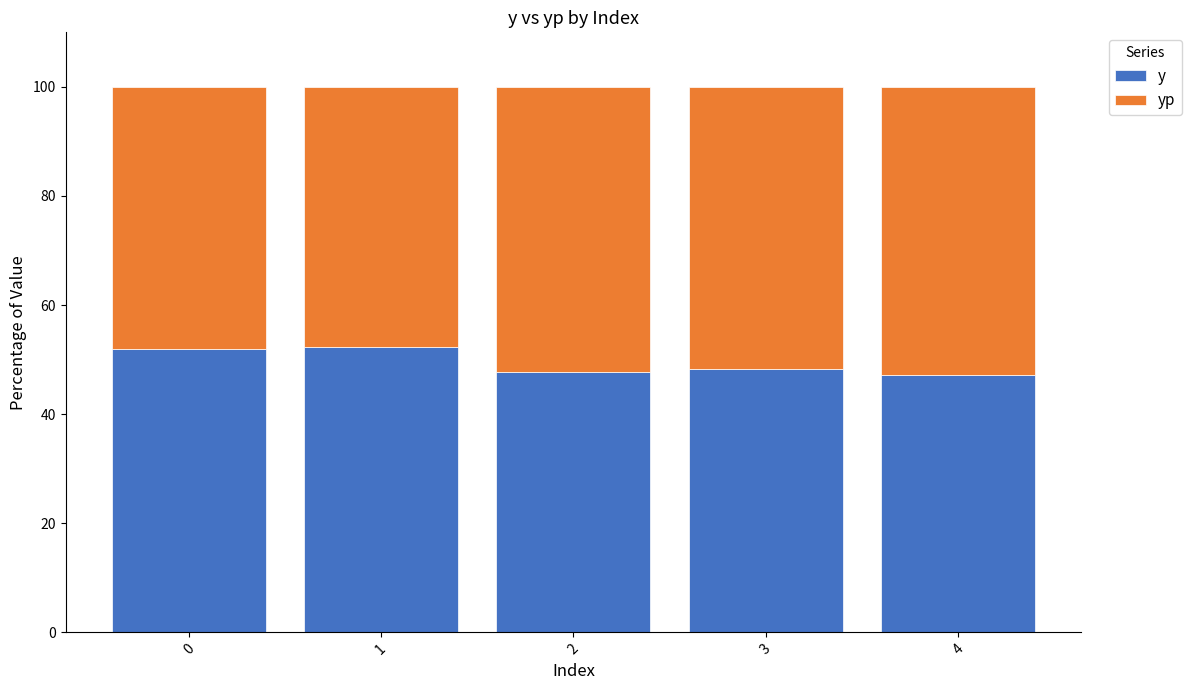

What is the total value across all series at 1?

100.0